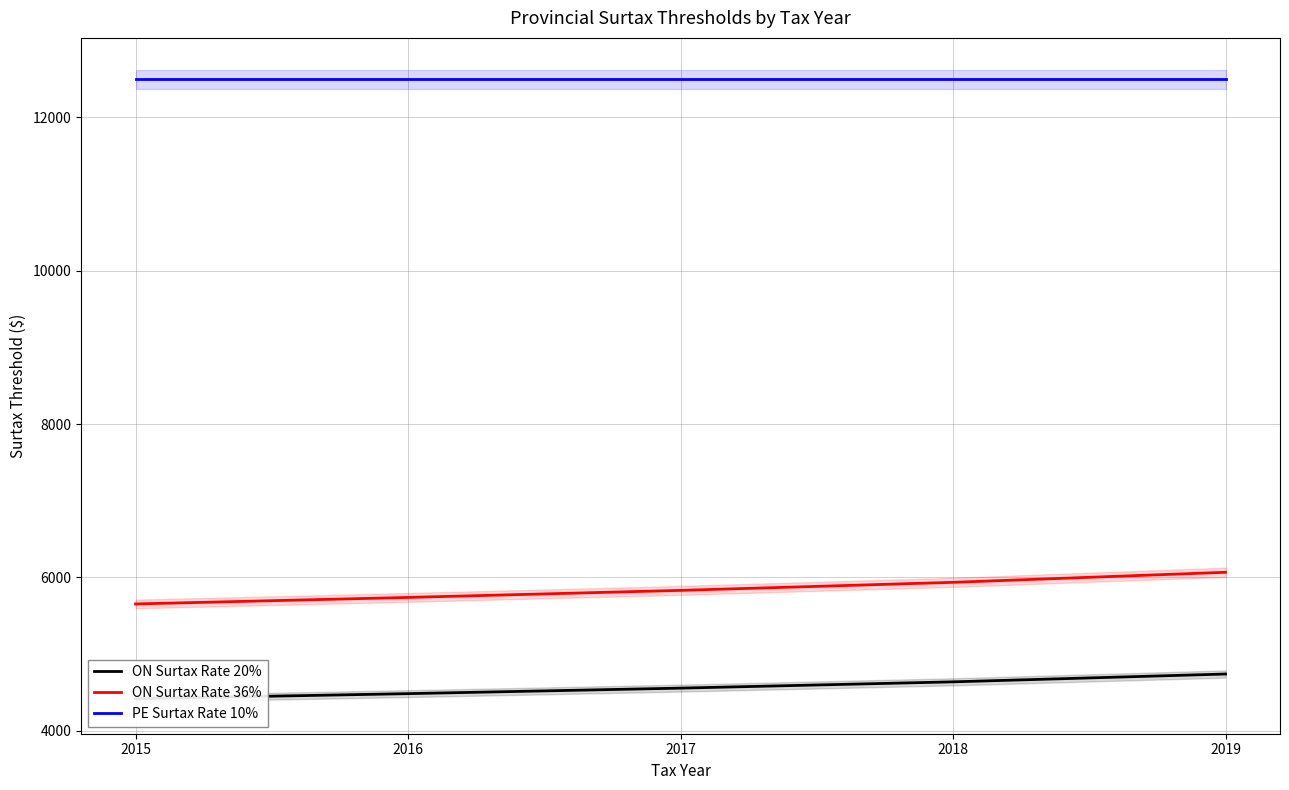

What is the spread (max minus min) of values at 2019?

7760